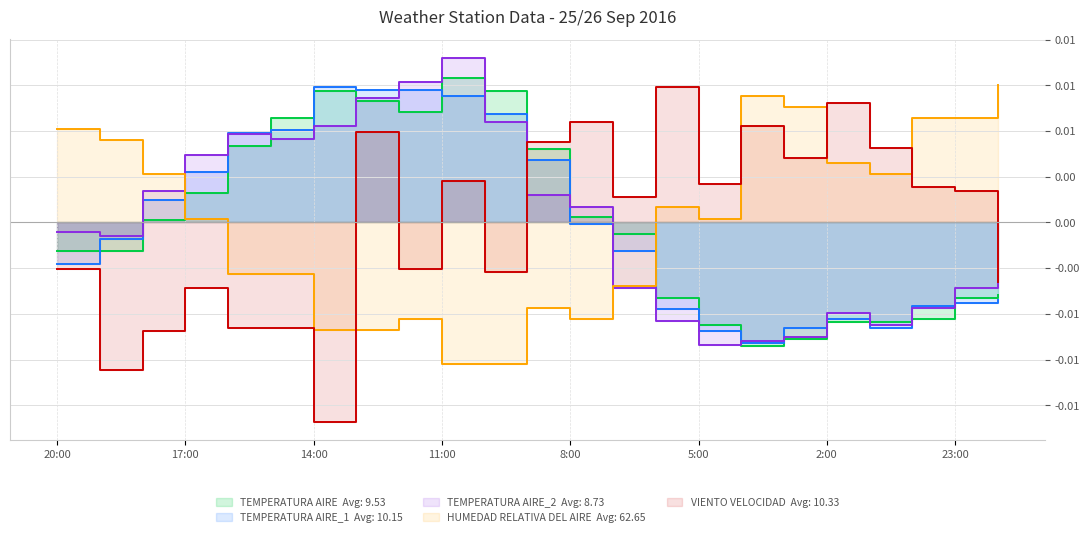

List the series in order of their peak value, lowest first.

TEMPERATURA AIRE_1, VIENTO VELOCIDAD, HUMEDAD RELATIVA DEL AIRE, TEMPERATURA AIRE, TEMPERATURA AIRE_2